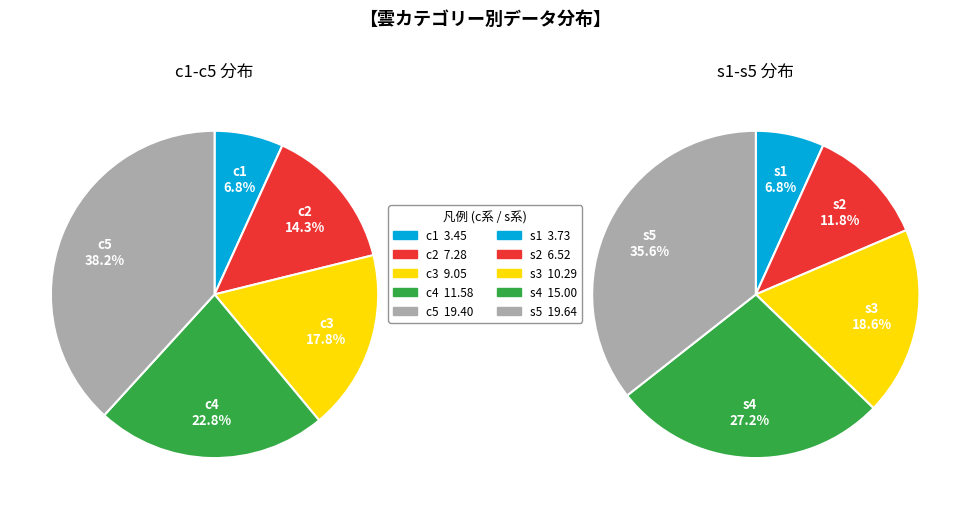

How many segments does this pie chart have?

5